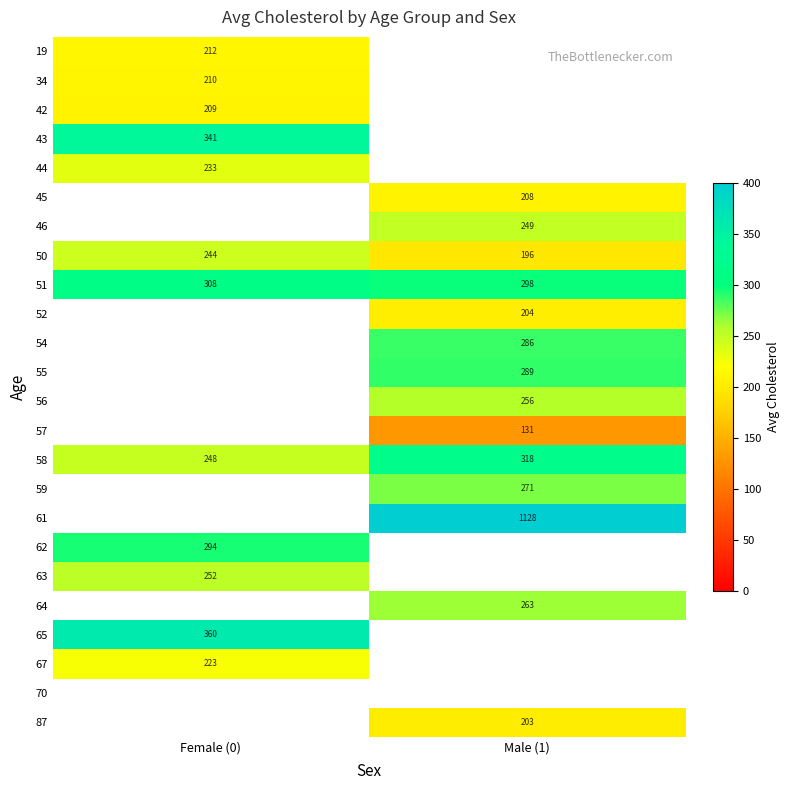

What is the greatest value displayed?

1128.0